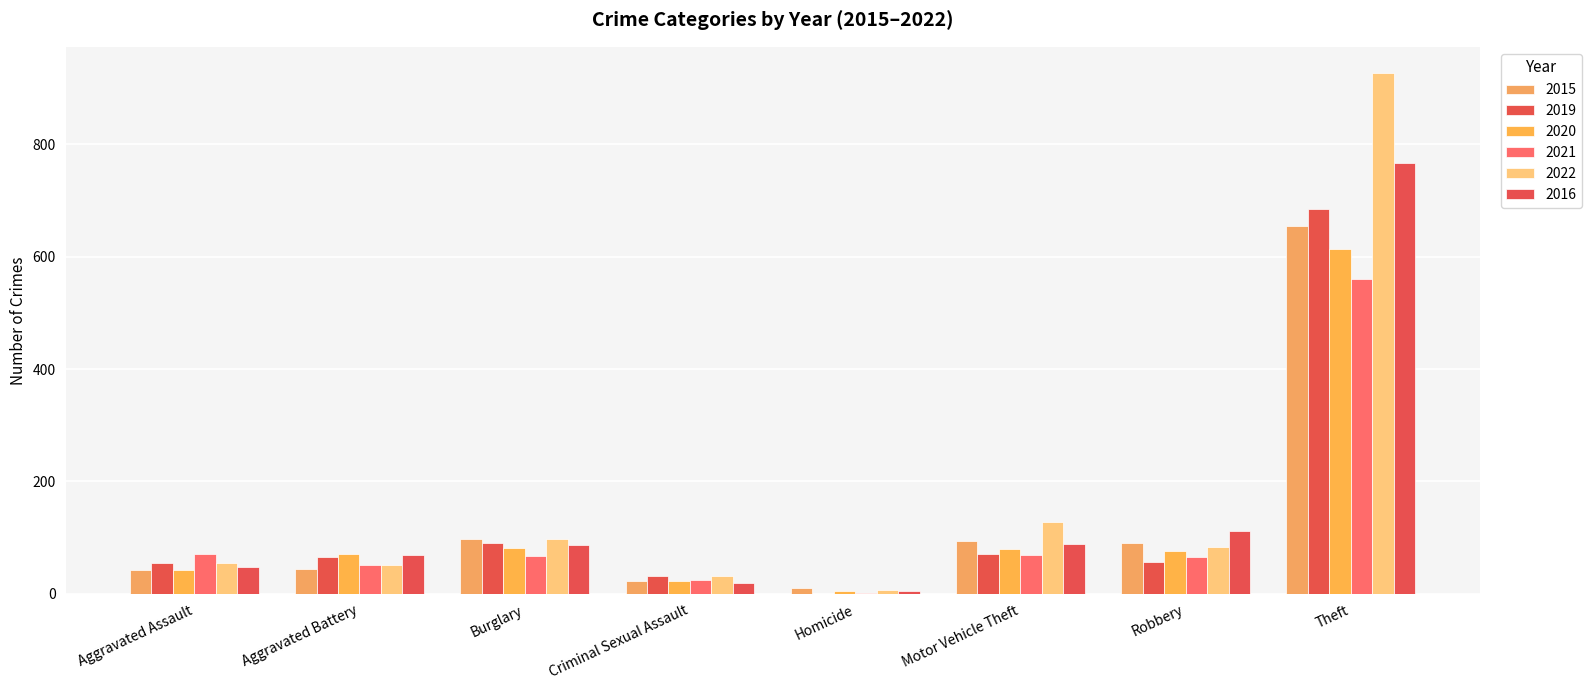

Which series has the widest spread of values?

2022